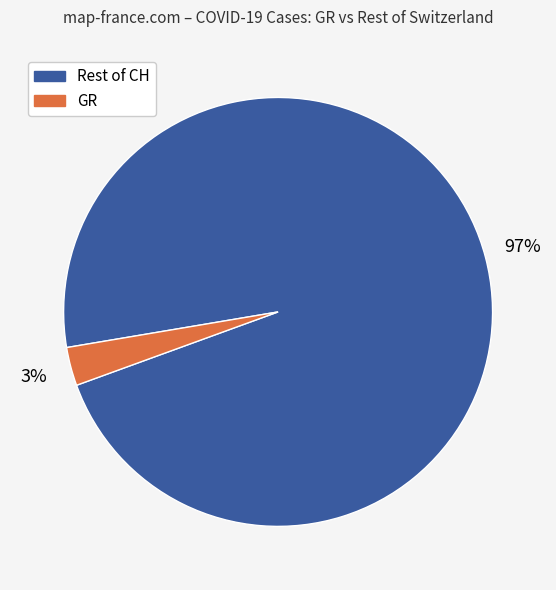

To the nearest percent, what is the average slice percentage?

50%